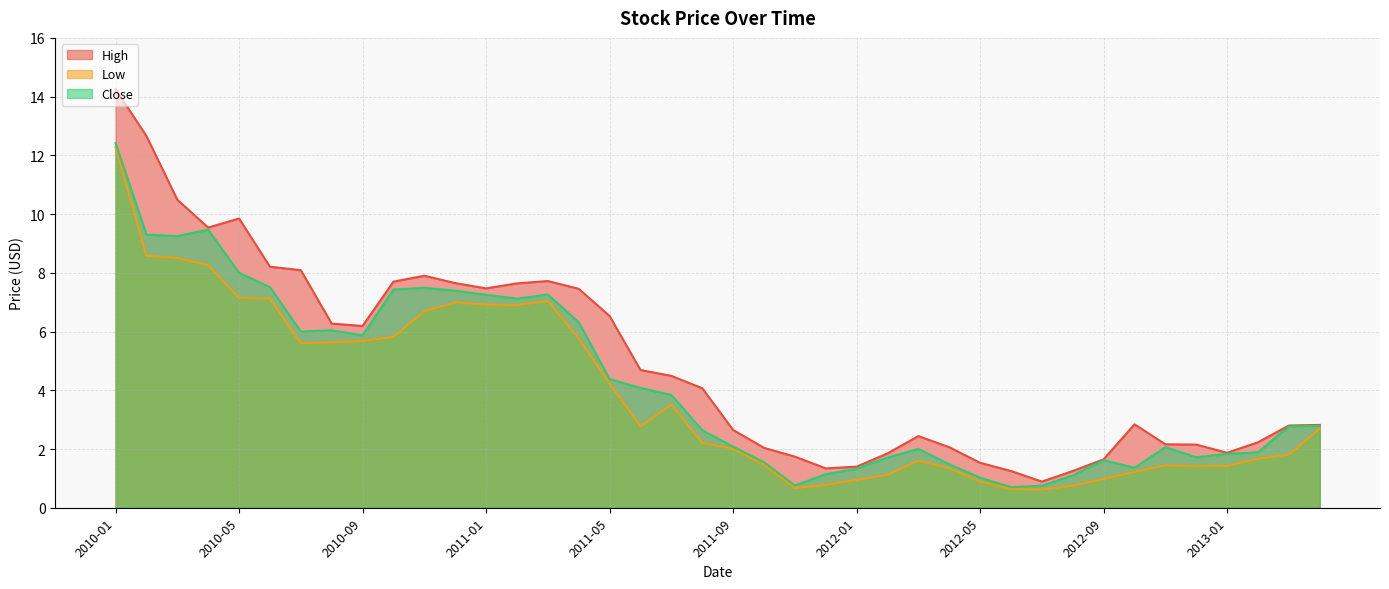

Which series has the largest total across all categories?

High